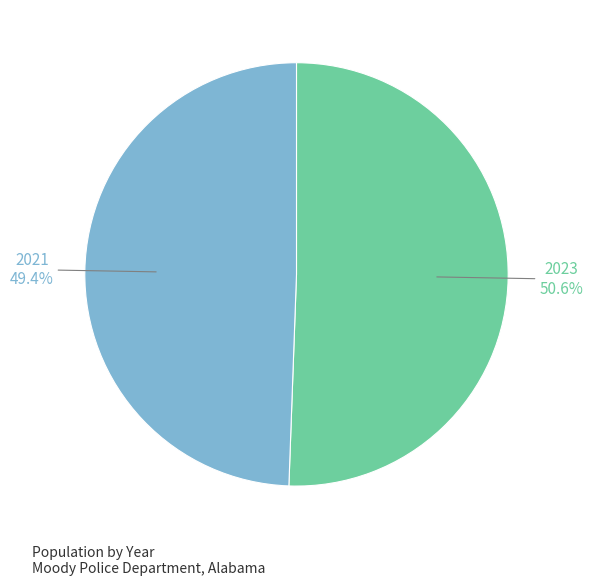

Does any single category account for the majority?

Yes